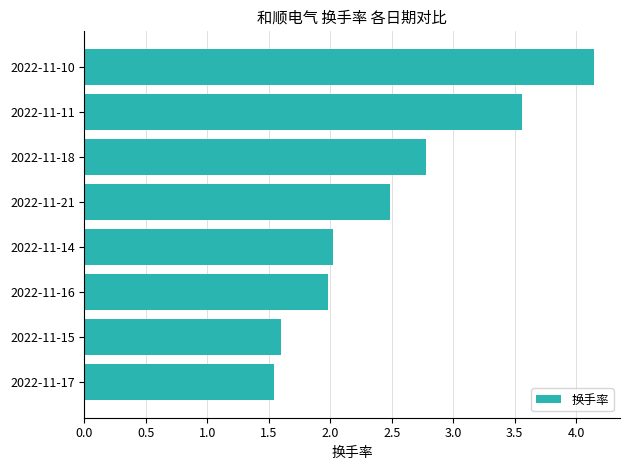

What is the difference between the values at 2022-11-11 and 2022-11-16?

1.6